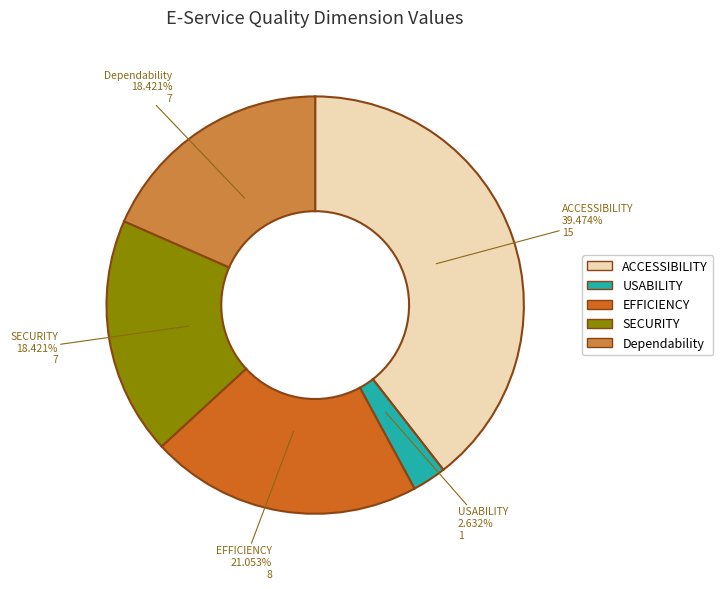

To the nearest percent, what is the combined percentage of EFFICIENCY and ACCESSIBILITY?

61%